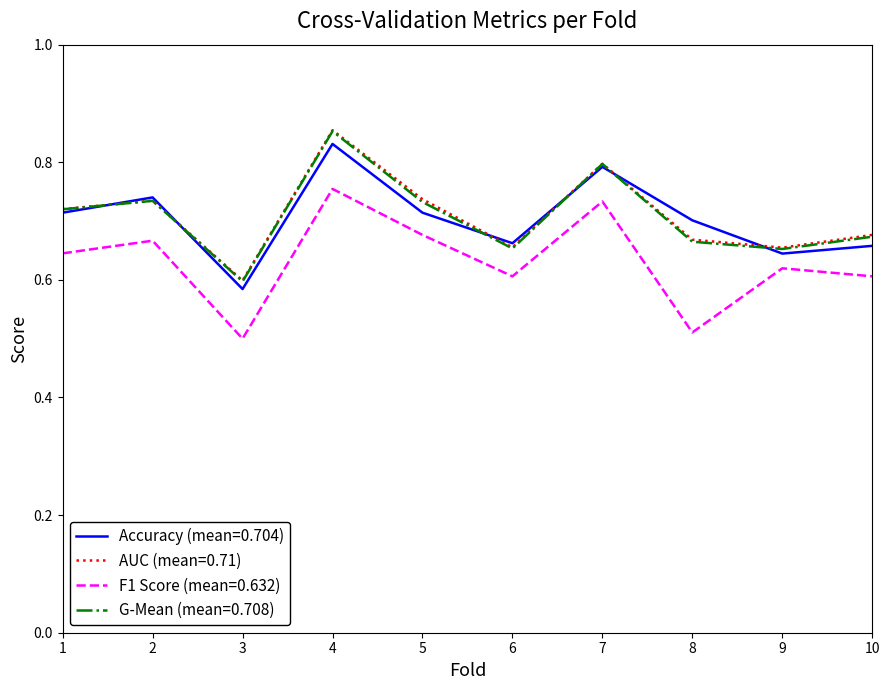

Which series changed the most between 2 and 3?

F1 Score (mean=0.632)